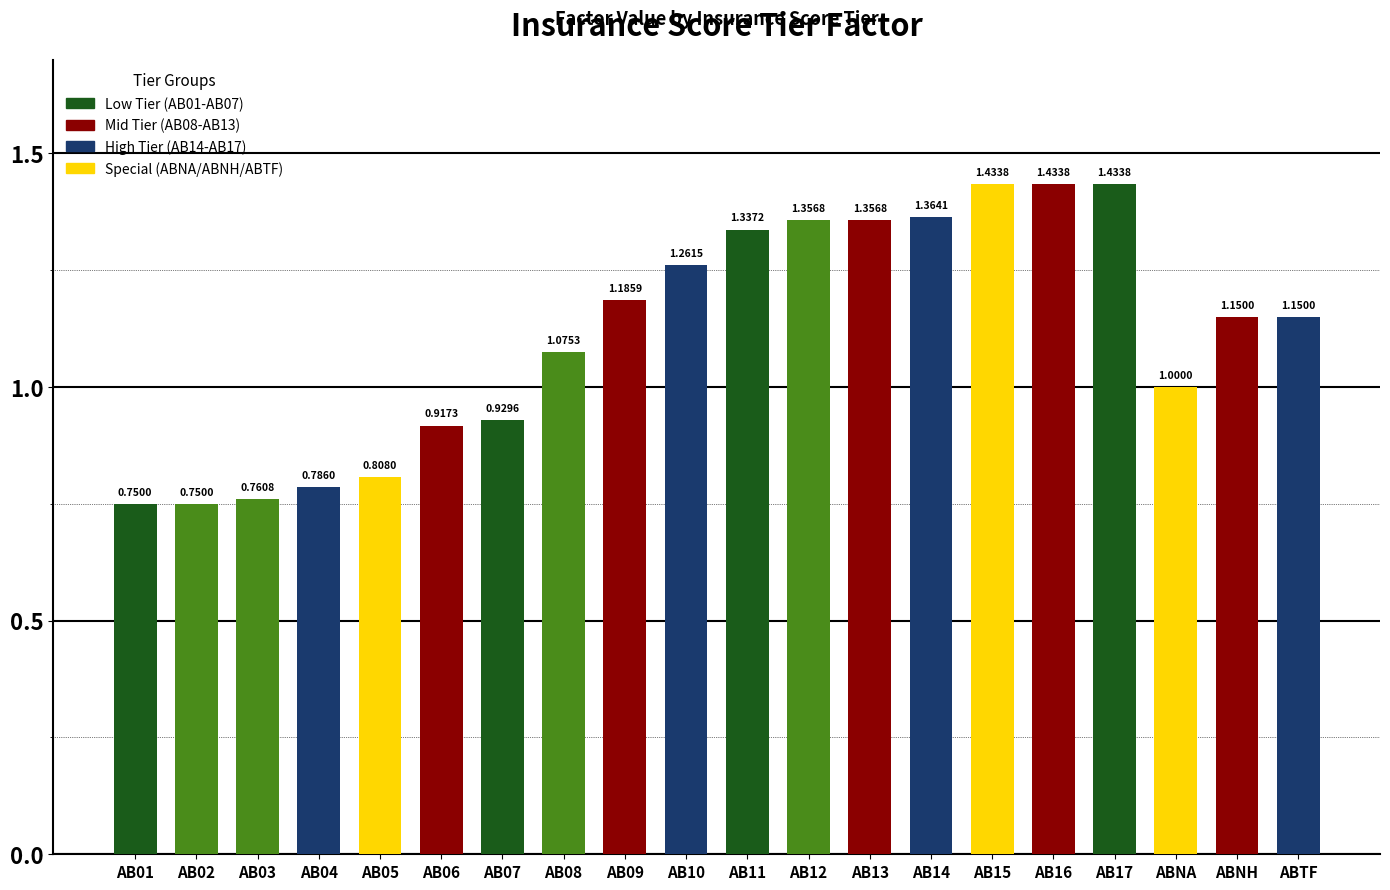

What is the difference between the maximum and minimum values?

0.7